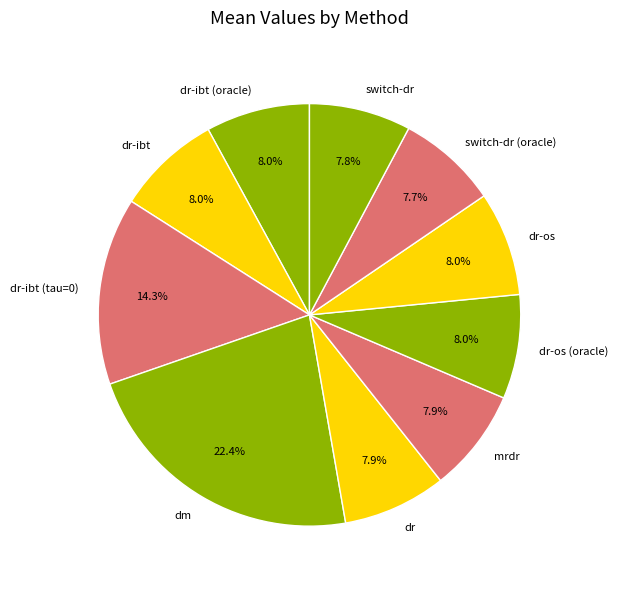

What is the largest slice in the pie chart?

dm